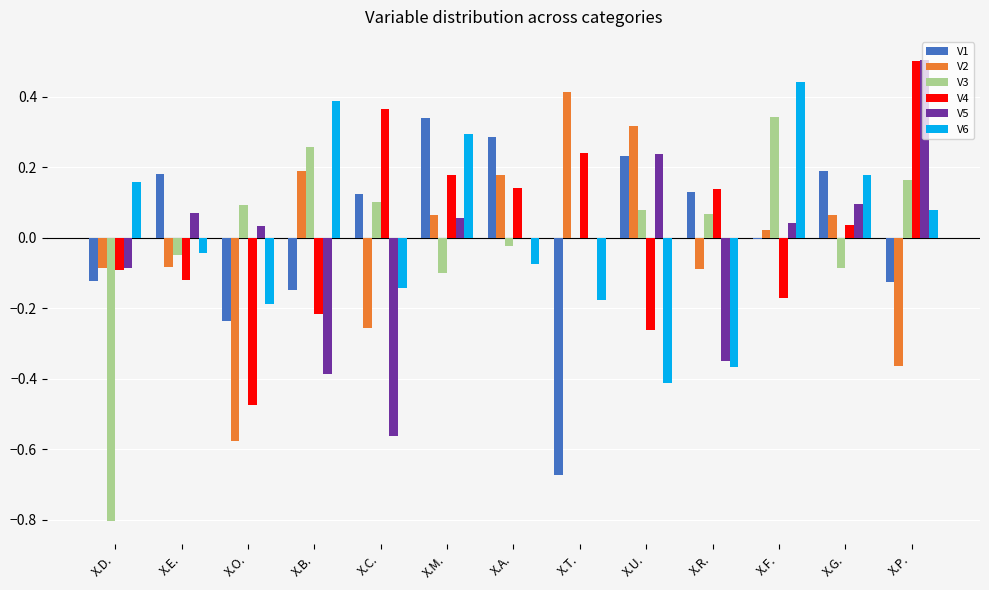

How many data points in V6 are above 0?

6